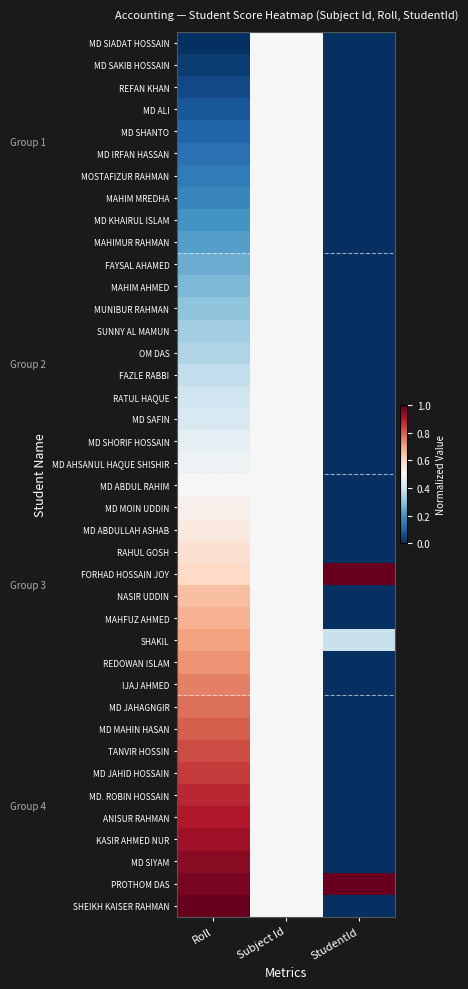

Reading right to left, list all the values displayed in this chart.

MD SIADAT HOSSAIN: StudentId=0.0	Subject Id=0.5	Roll=0.0
MD SAKIB HOSSAIN: StudentId=0.0	Subject Id=0.5	Roll=0.0
REFAN KHAN: StudentId=0.0	Subject Id=0.5	Roll=0.1
MD ALI: StudentId=0.0	Subject Id=0.5	Roll=0.1
MD SHANTO: StudentId=0.0	Subject Id=0.5	Roll=0.1
MD IRFAN HASSAN: StudentId=0.0	Subject Id=0.5	Roll=0.1
MOSTAFIZUR RAHMAN: StudentId=0.0	Subject Id=0.5	Roll=0.1
MAHIM MREDHA: StudentId=0.0	Subject Id=0.5	Roll=0.2
MD KHAIRUL ISLAM: StudentId=0.0	Subject Id=0.5	Roll=0.2
MAHIMUR RAHMAN: StudentId=0.0	Subject Id=0.5	Roll=0.2
FAYSAL AHAMED: StudentId=0.0	Subject Id=0.5	Roll=0.2
MAHIM AHMED: StudentId=0.0	Subject Id=0.5	Roll=0.3
MUNIBUR RAHMAN: StudentId=0.0	Subject Id=0.5	Roll=0.3
SUNNY AL MAMUN: StudentId=0.0	Subject Id=0.5	Roll=0.3
OM DAS: StudentId=0.0	Subject Id=0.5	Roll=0.3
FAZLE RABBI: StudentId=0.0	Subject Id=0.5	Roll=0.4
RATUL HAQUE: StudentId=0.0	Subject Id=0.5	Roll=0.4
MD SAFIN: StudentId=0.0	Subject Id=0.5	Roll=0.4
MD SHORIF HOSSAIN: StudentId=0.0	Subject Id=0.5	Roll=0.5
MD AHSANUL HAQUE SHISHIR: StudentId=0.0	Subject Id=0.5	Roll=0.5
MD ABDUL RAHIM: StudentId=0.0	Subject Id=0.5	Roll=0.5
MD MOIN UDDIN: StudentId=0.0	Subject Id=0.5	Roll=0.5
MD ABDULLAH ASHAB: StudentId=0.0	Subject Id=0.5	Roll=0.6
RAHUL GOSH: StudentId=0.0	Subject Id=0.5	Roll=0.6
FORHAD HOSSAIN JOY: StudentId=1.0	Subject Id=0.5	Roll=0.6
NASIR UDDIN: StudentId=0.0	Subject Id=0.5	Roll=0.7
MAHFUZ AHMED: StudentId=0.0	Subject Id=0.5	Roll=0.7
SHAKIL: StudentId=0.4	Subject Id=0.5	Roll=0.7
REDOWAN ISLAM: StudentId=0.0	Subject Id=0.5	Roll=0.7
IJAJ AHMED: StudentId=0.0	Subject Id=0.5	Roll=0.8
MD JAHAGNGIR: StudentId=0.0	Subject Id=0.5	Roll=0.8
MD MAHIN HASAN: StudentId=0.0	Subject Id=0.5	Roll=0.8
TANVIR HOSSIN: StudentId=0.0	Subject Id=0.5	Roll=0.8
MD JAHID HOSSAIN: StudentId=0.0	Subject Id=0.5	Roll=0.8
MD. ROBIN HOSSAIN: StudentId=0.0	Subject Id=0.5	Roll=0.9
ANISUR RAHMAN: StudentId=0.0	Subject Id=0.5	Roll=0.9
KASIR AHMED NUR: StudentId=0.0	Subject Id=0.5	Roll=0.9
MD SIYAM: StudentId=0.0	Subject Id=0.5	Roll=0.9
PROTHOM DAS: StudentId=1.0	Subject Id=0.5	Roll=1.0
SHEIKH KAISER RAHMAN: StudentId=0.0	Subject Id=0.5	Roll=1.0